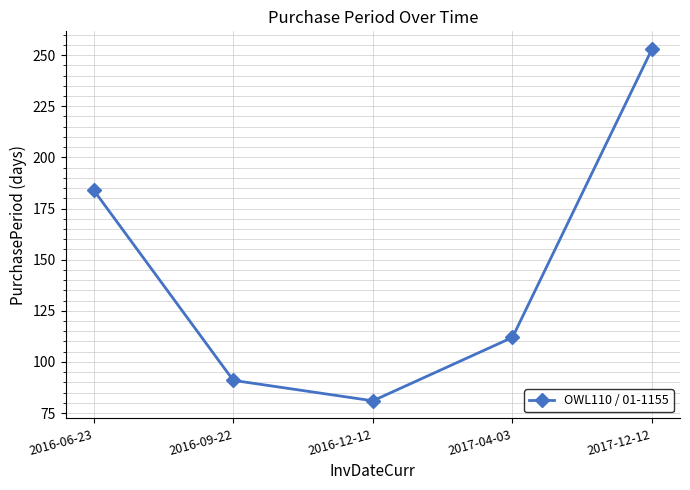

Reading left to right, extract all data points from this chart.

184	91	81	112	253